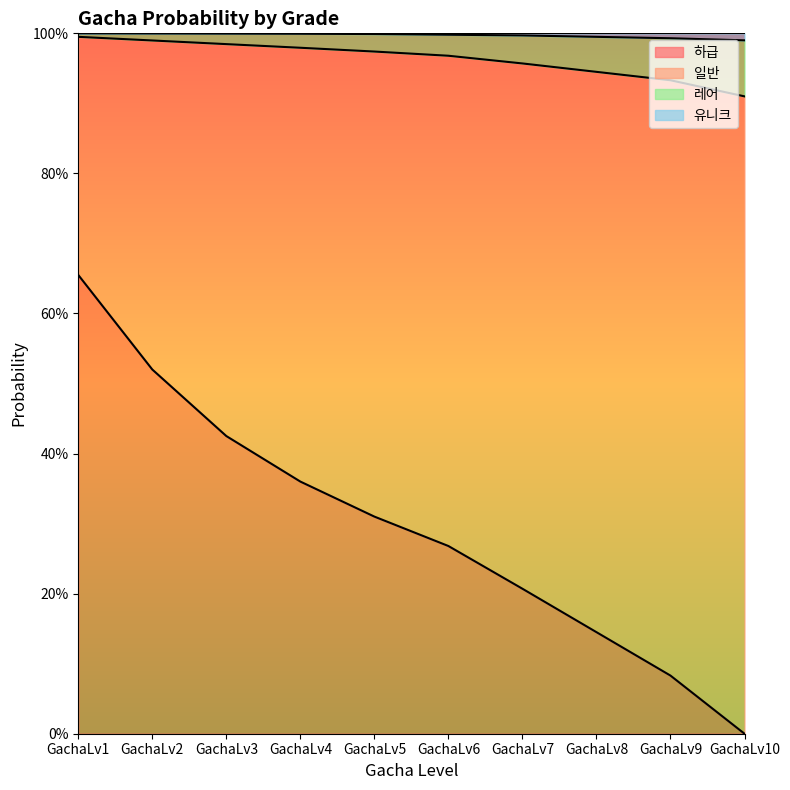

At which category is the sum across all series the highest?

GachaLv1